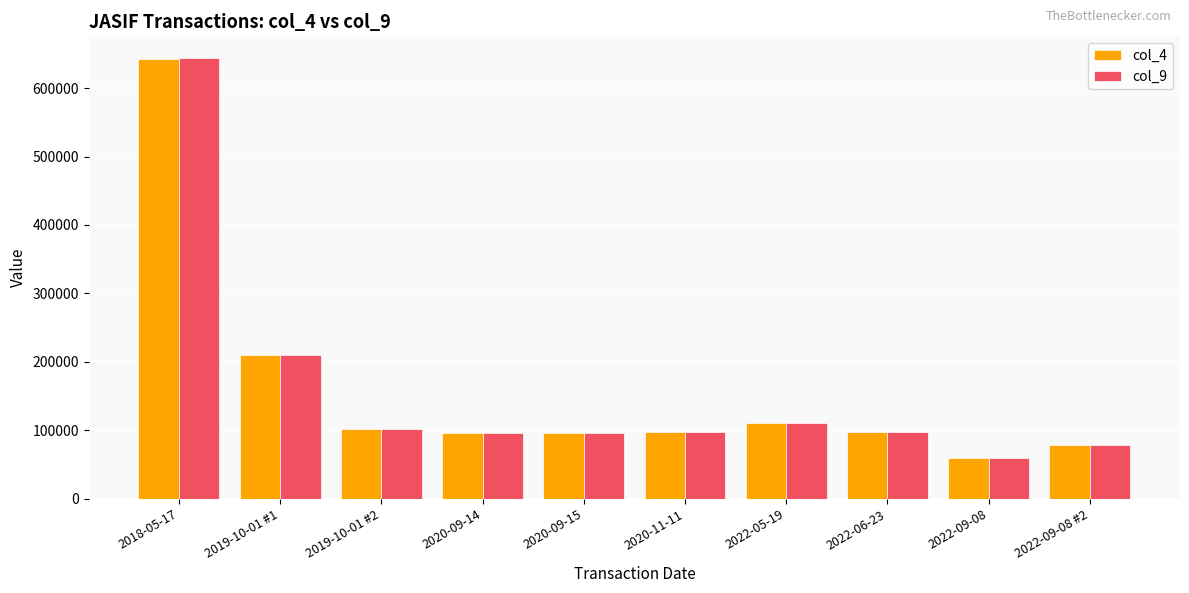

What is the value of the col_4 bar at the 2nd from the left?

210000.0